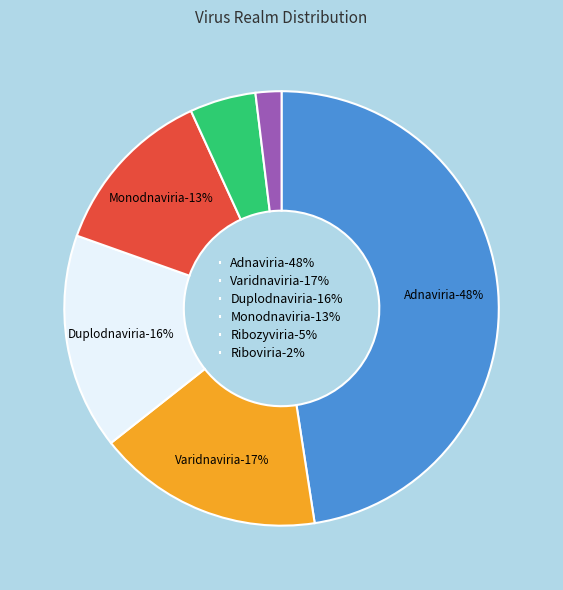

To the nearest percent, what percentage of the pie is Varidnaviria?

17%